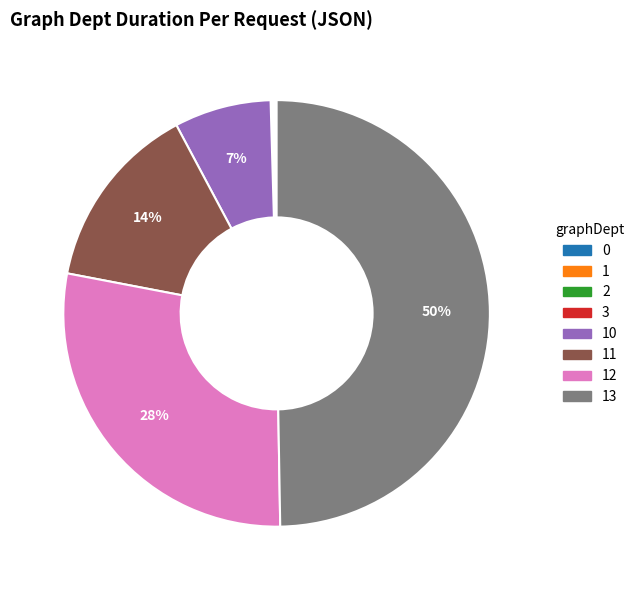

To the nearest percent, what percentage of the pie is 10?

7%